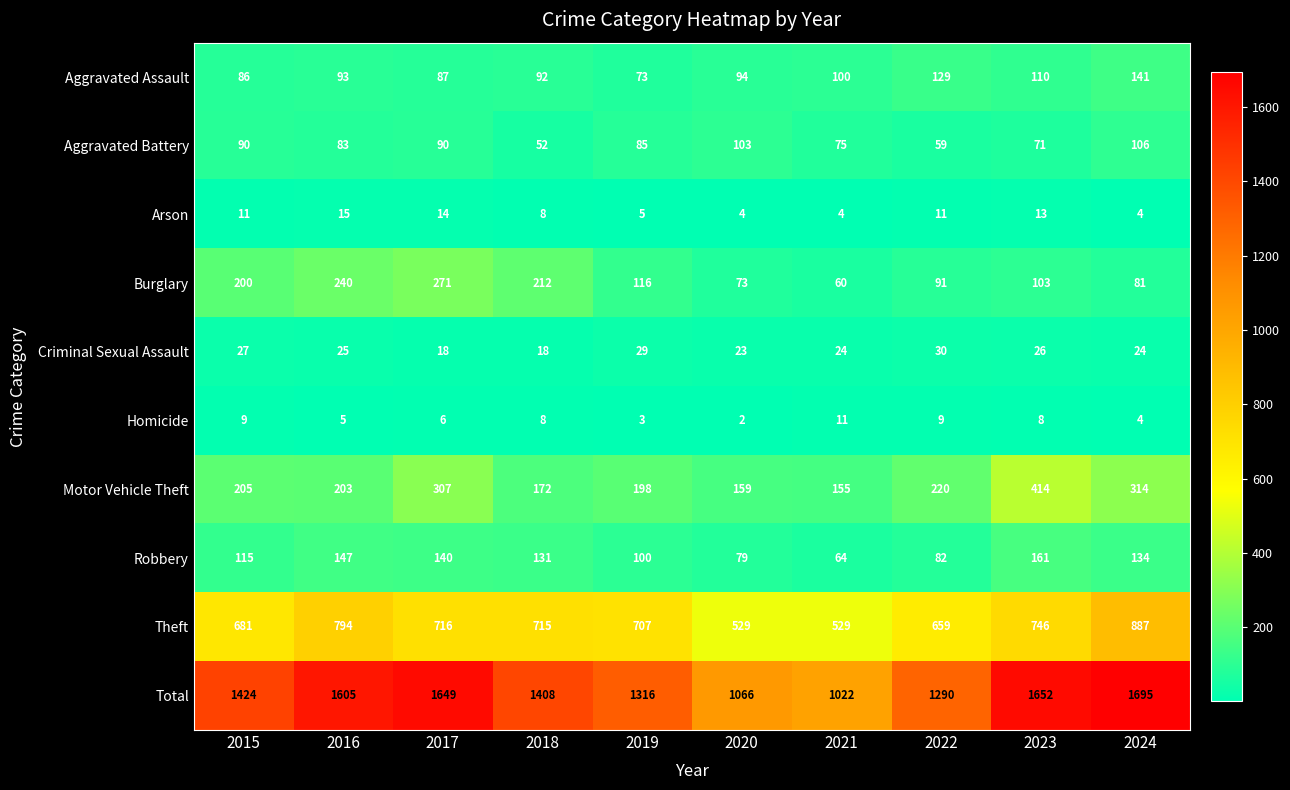

True or false: Robbery has a value of 161 at 2023.

True